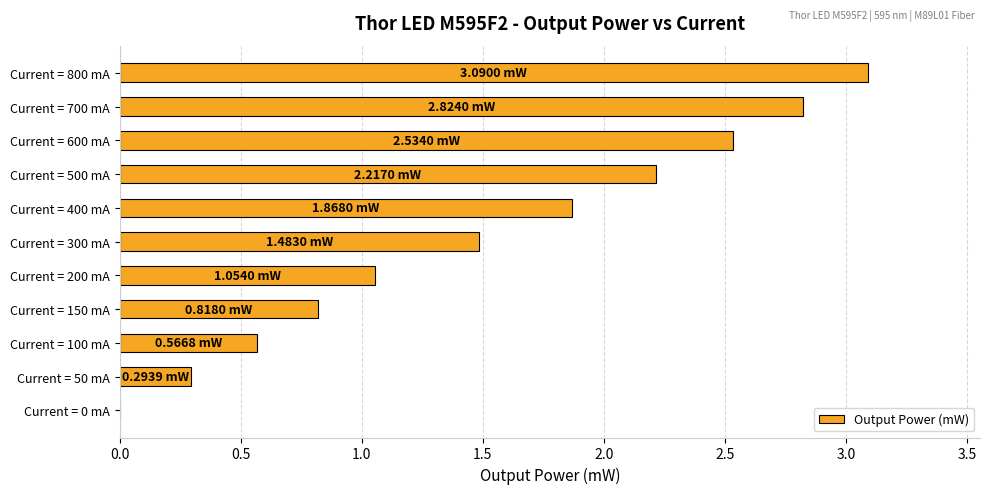

Which has a higher value, Current = 150 mA or Current = 50 mA?

Current = 150 mA